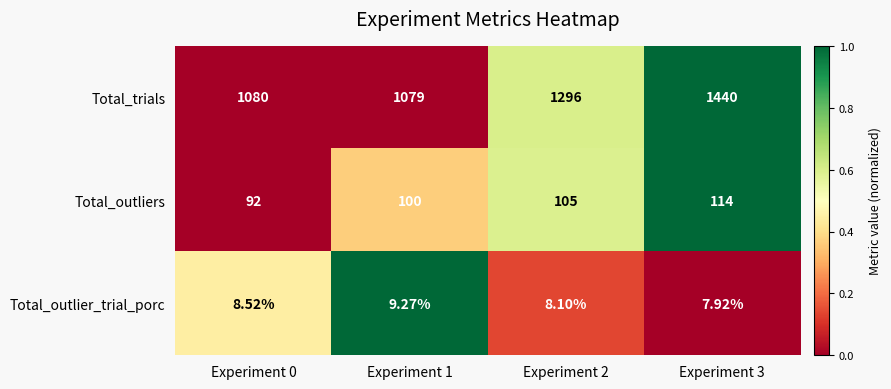

Which series has the largest range (max minus min)?

Total_trials